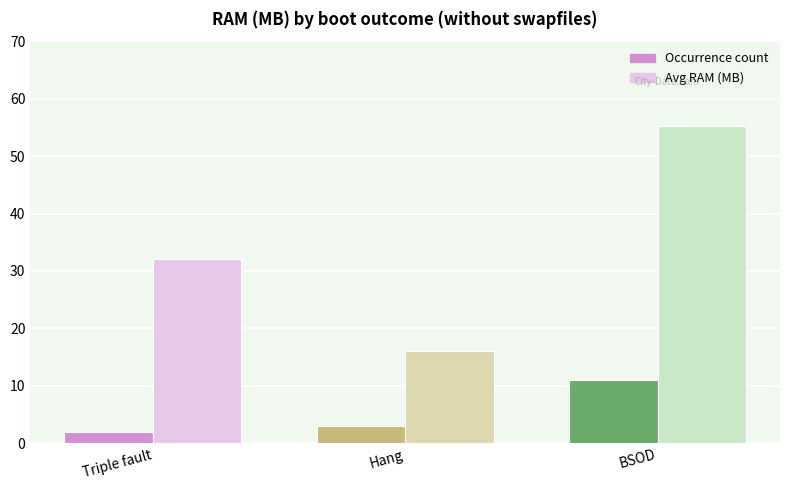

What is the value of the Occurrence count bar at the 2nd from the left?

3.0